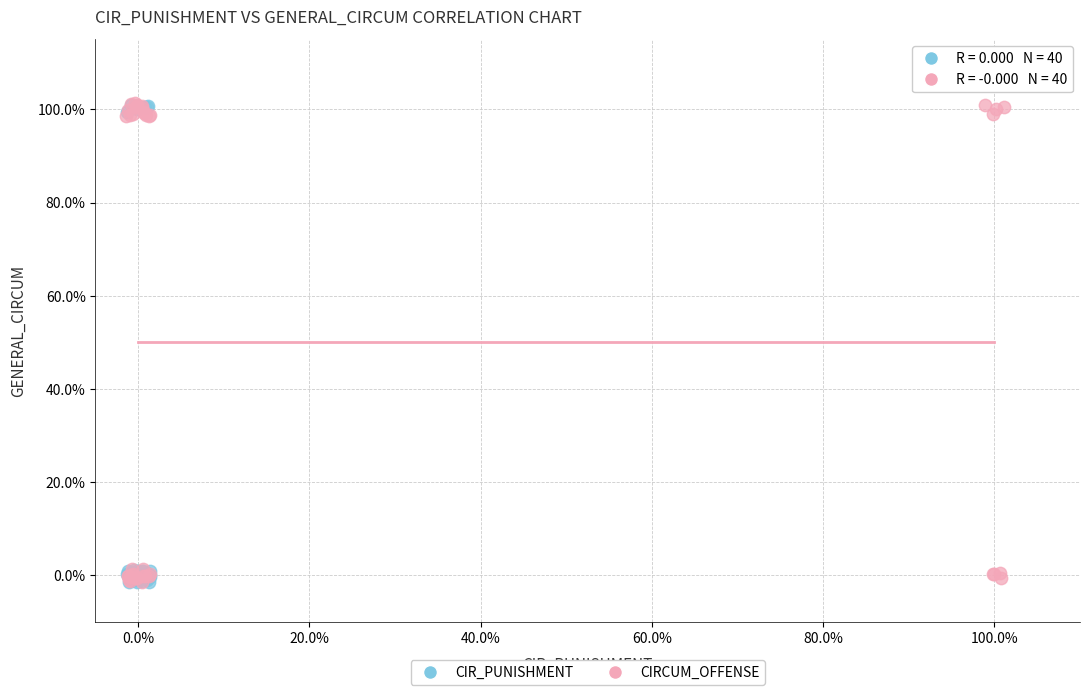

What are all the series names shown in the legend?

CIR_PUNISHMENT, CIRCUM_OFFENSE